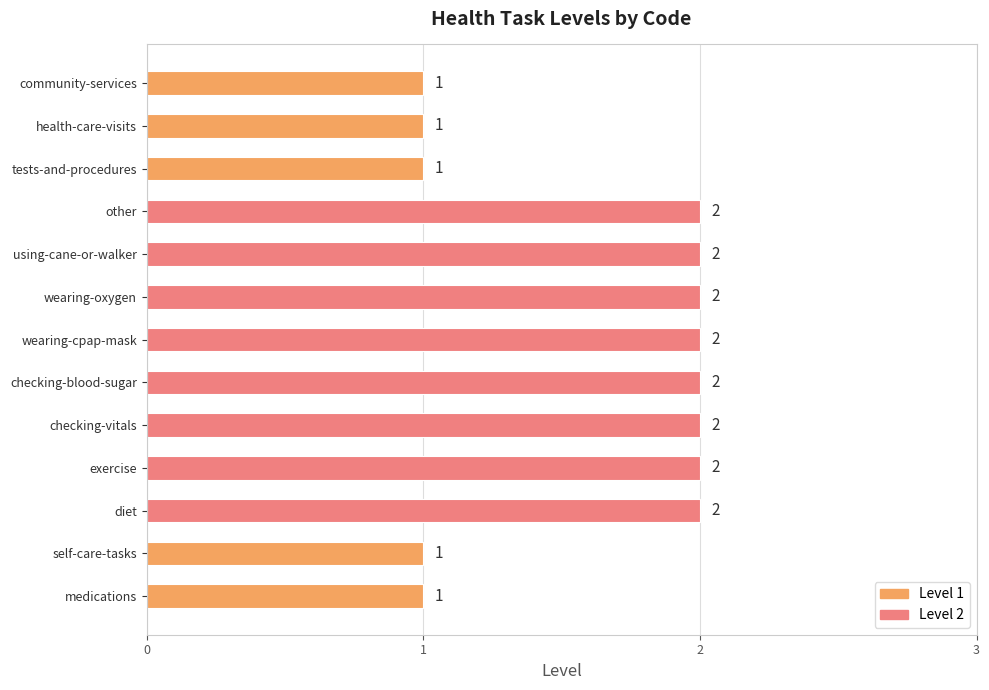

List the labels in order of value, smallest first.

medications, self-care-tasks, tests-and-procedures, health-care-visits, community-services, diet, exercise, checking-vitals, checking-blood-sugar, wearing-cpap-mask, wearing-oxygen, using-cane-or-walker, other